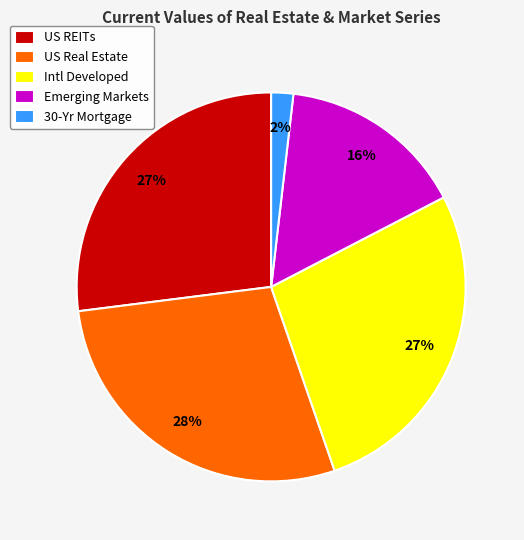

Which slice is the largest?

US Real Estate